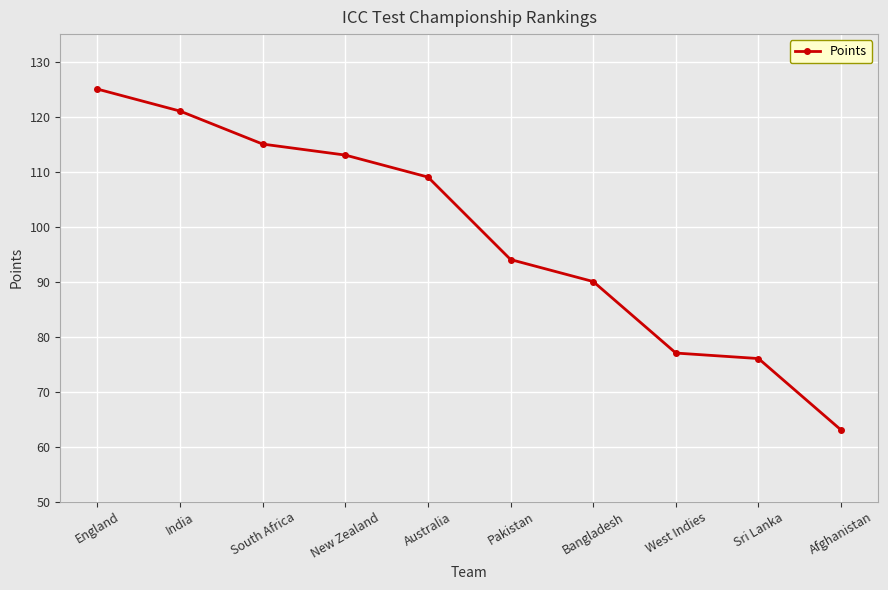

What is the sum of the values at New Zealand and West Indies?

190